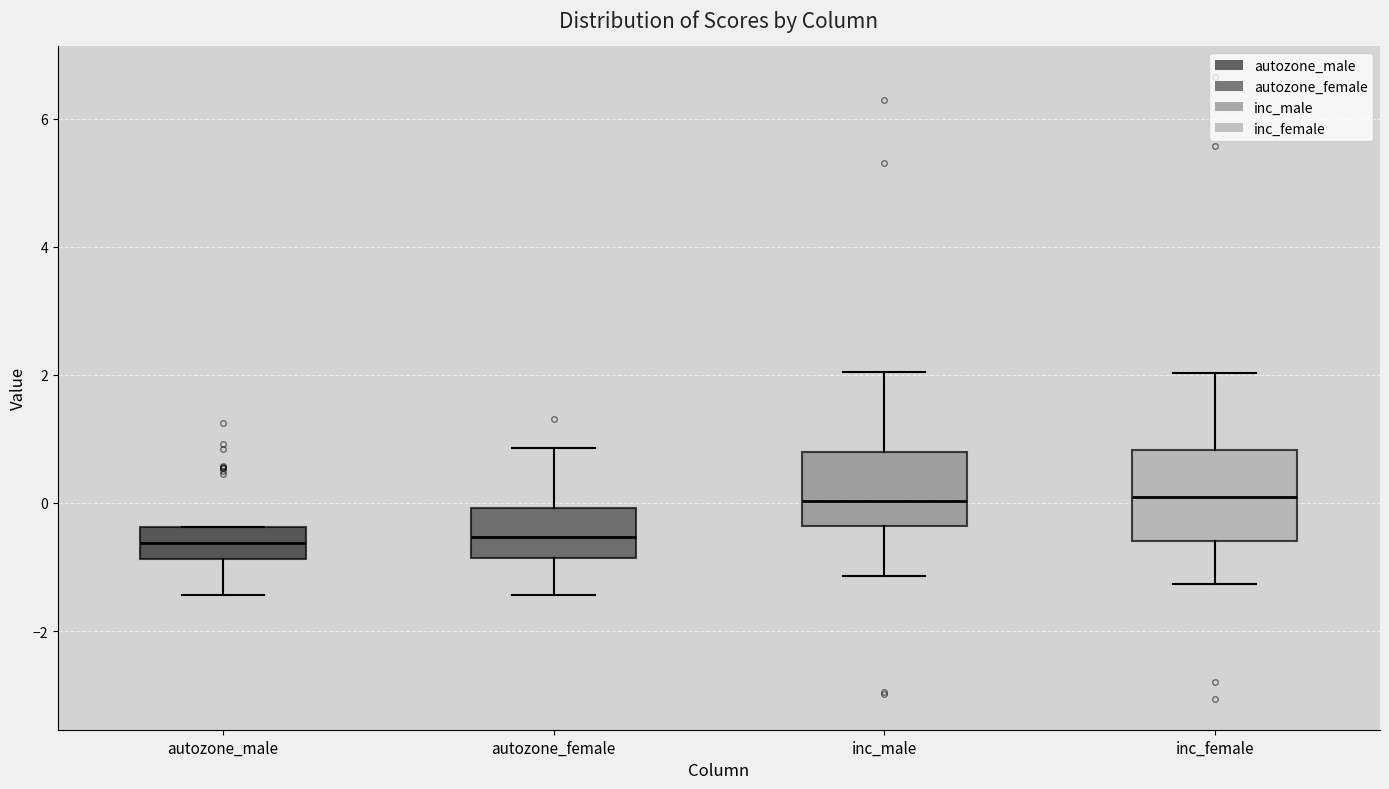

Reading left to right, transcribe this box plot: for each box, give where its median line is, the range the box spans, and where its two whiskers end, as read against the y-axis. The values are not printed on the chart, so give them approximately, as read against the axis.

autozone_male: median -0.6, box -0.8 to -0.4, whiskers -1.4 to -0.4
autozone_female: median -0.6, box -0.8 to 0.0, whiskers -1.4 to 0.8
inc_male: median 0.0, box -0.4 to 0.8, whiskers -1.2 to 2.0
inc_female: median 0.0, box -0.6 to 0.8, whiskers -1.2 to 2.0